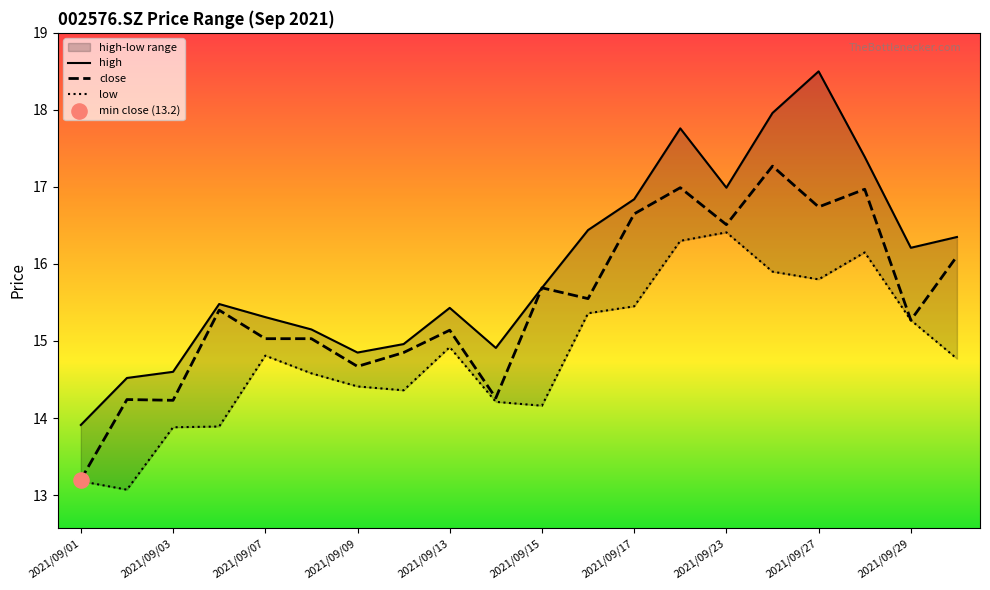

Which series reaches the minimum Y coordinate?

low